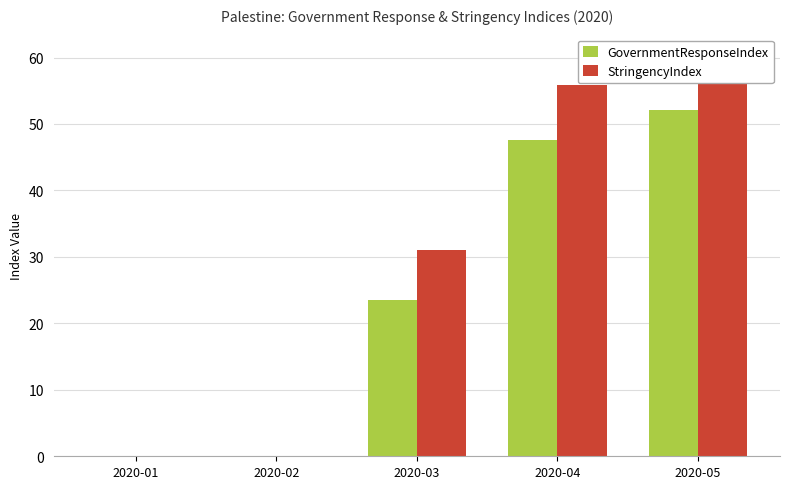

Is the value of GovernmentResponseIndex at 2020-04 greater than the value of StringencyIndex at 2020-04?

No